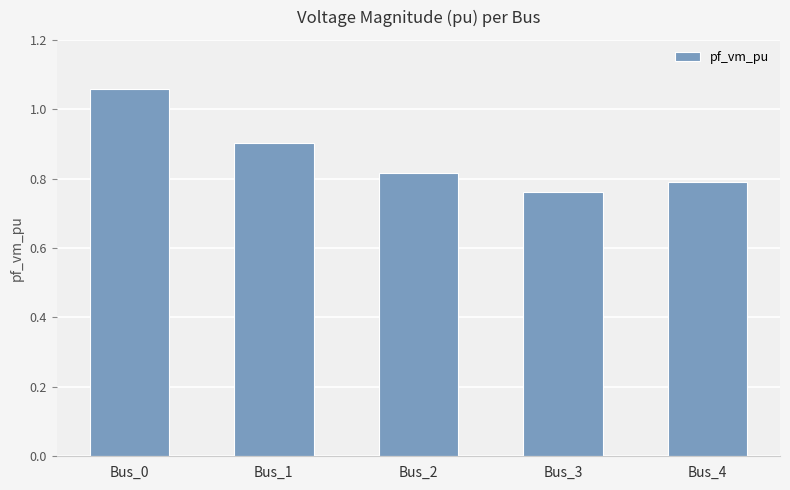

Which has a higher value, Bus_4 or Bus_2?

Bus_2